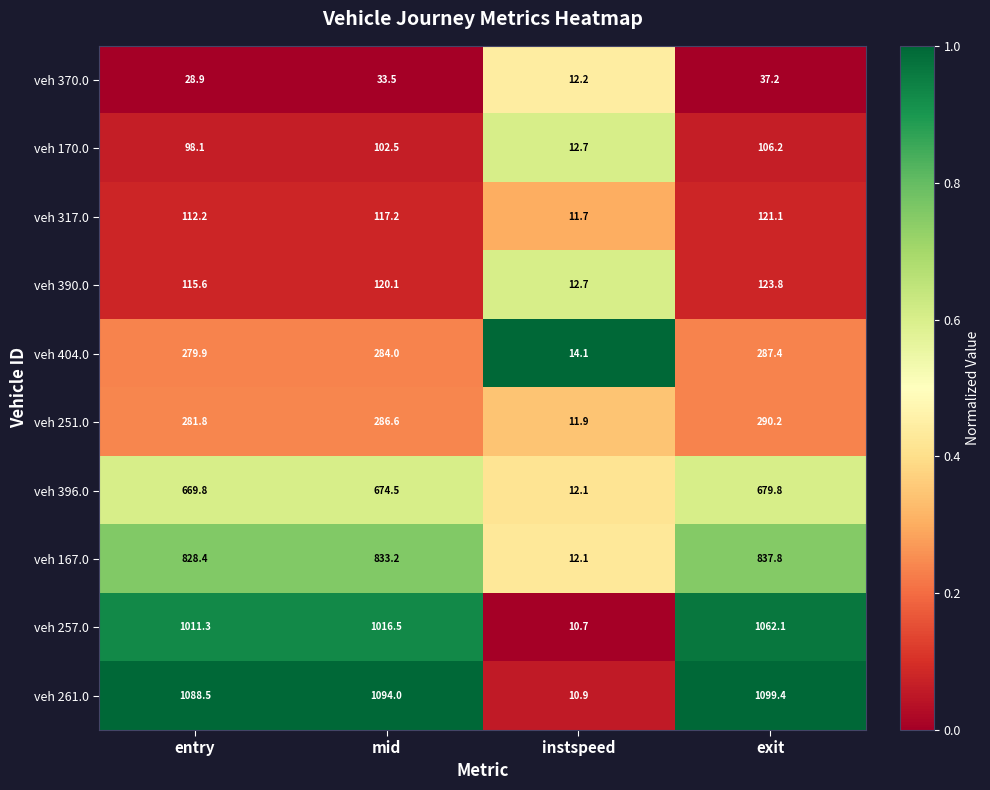

Between entry and instspeed, which series saw the biggest shift?

veh 261.0